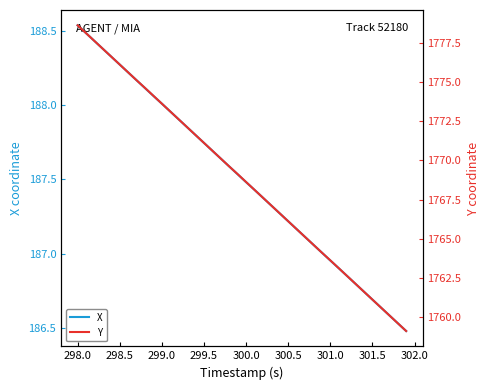

What is the value of the X point at the 19th from the left?

187.6